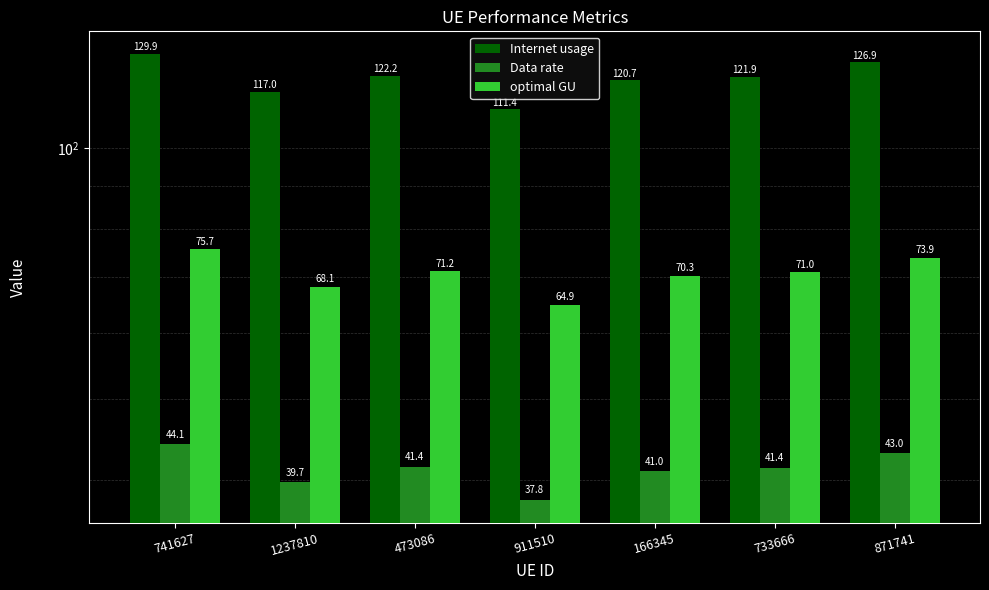

True or false: Data rate has a value of 37.8 at 911510.

True